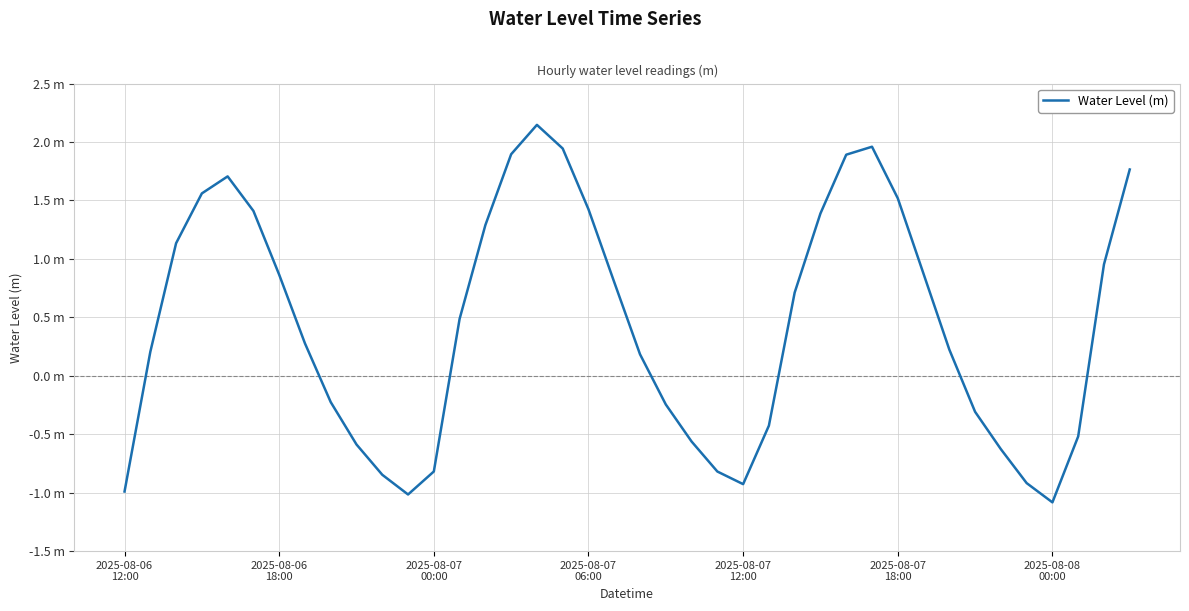

Reading left to right, list all the values displayed in this chart.

-1.0	0.2	1.1	1.6	1.7	1.4	0.9	0.3	-0.2	-0.6	-0.8	-1.0	-0.8	0.5	1.3	1.9	2.1	1.9	1.4	0.8	0.2	-0.2	-0.6	-0.8	-0.9	-0.4	0.7	1.4	1.9	2.0	1.5	0.9	0.2	-0.3	-0.6	-0.9	-1.1	-0.5	1.0	1.8